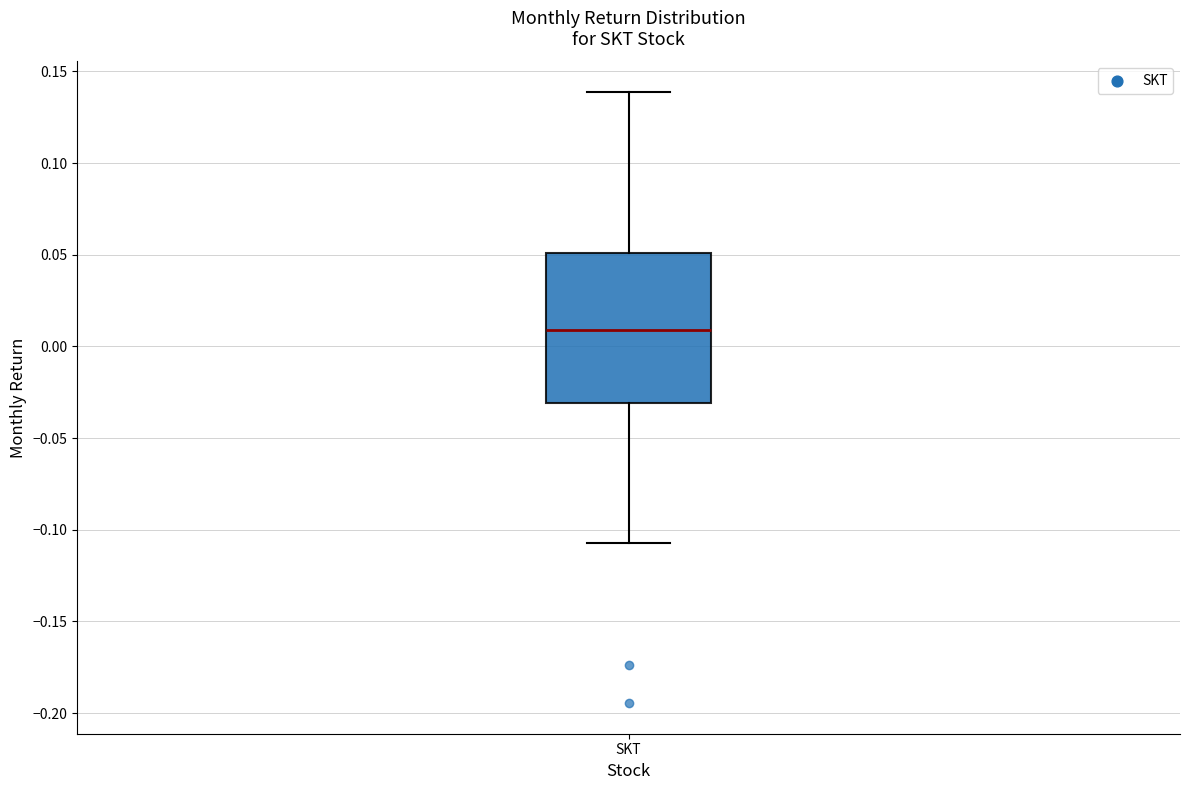

Where does the lower whisker of the box for SKT end on the y-axis? The values are not printed on the chart, so give them approximately, as read against the axis.

-0.105